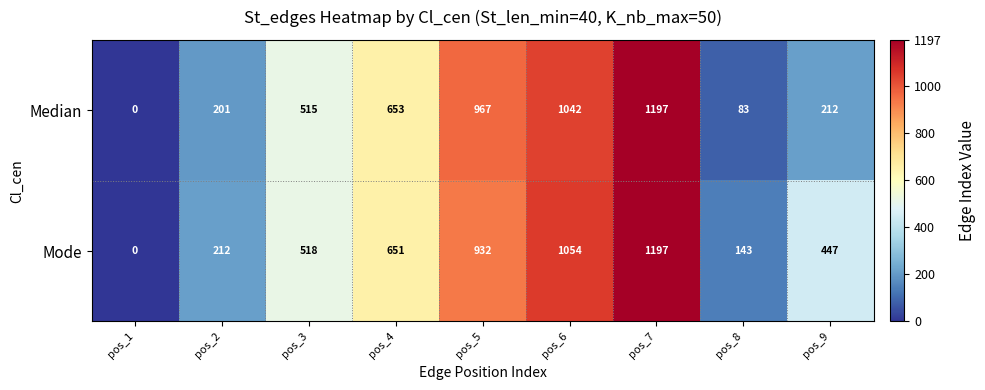

What value does the Median series have at pos_5, to the nearest 50?

950